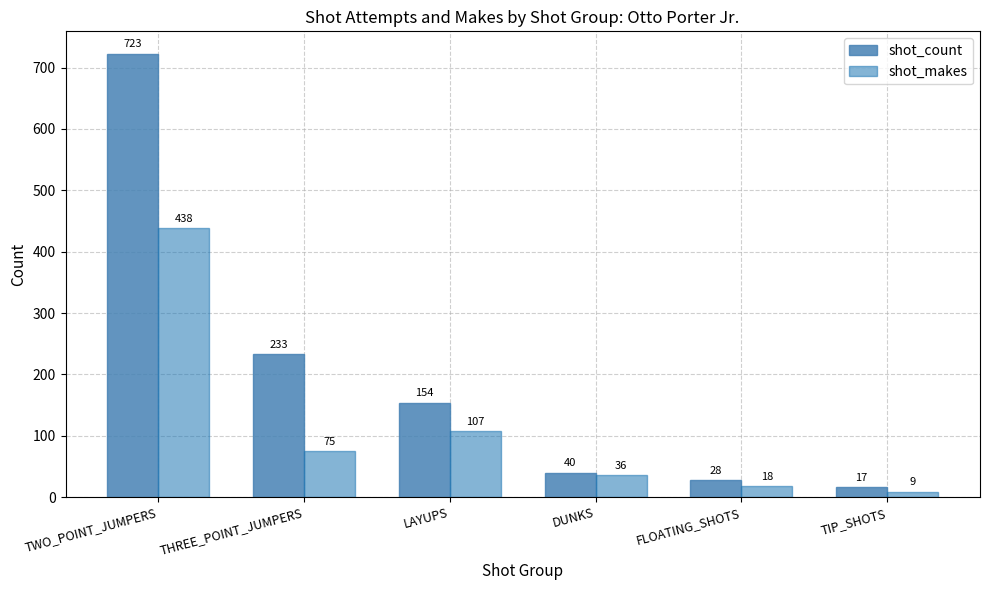

What position from the left is LAYUPS?

3